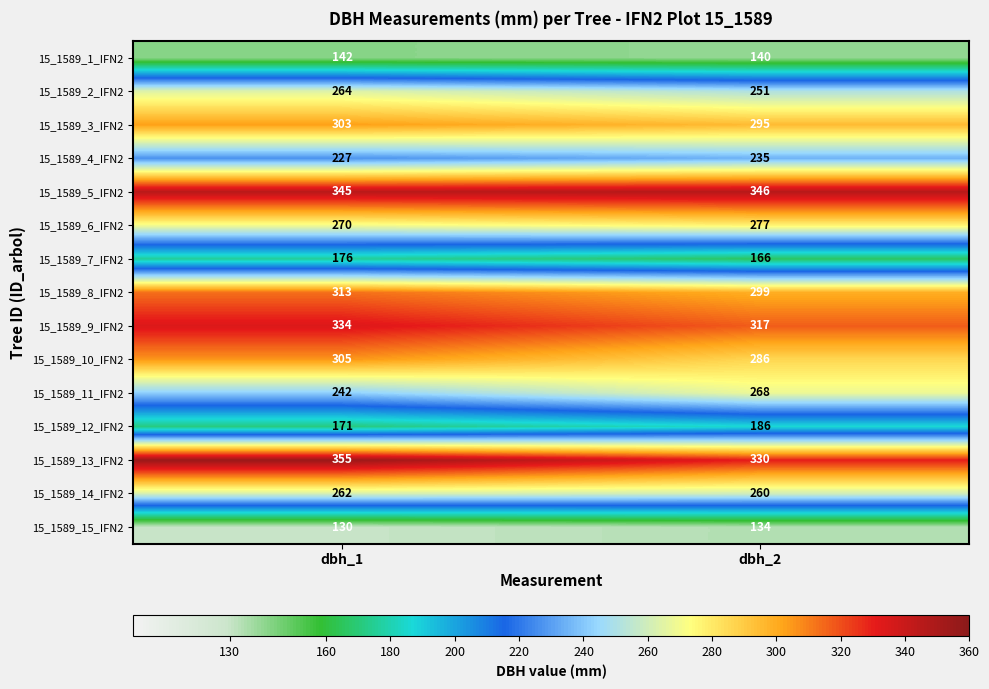

What is the minimum value for 15_1589_10_IFN2?

286